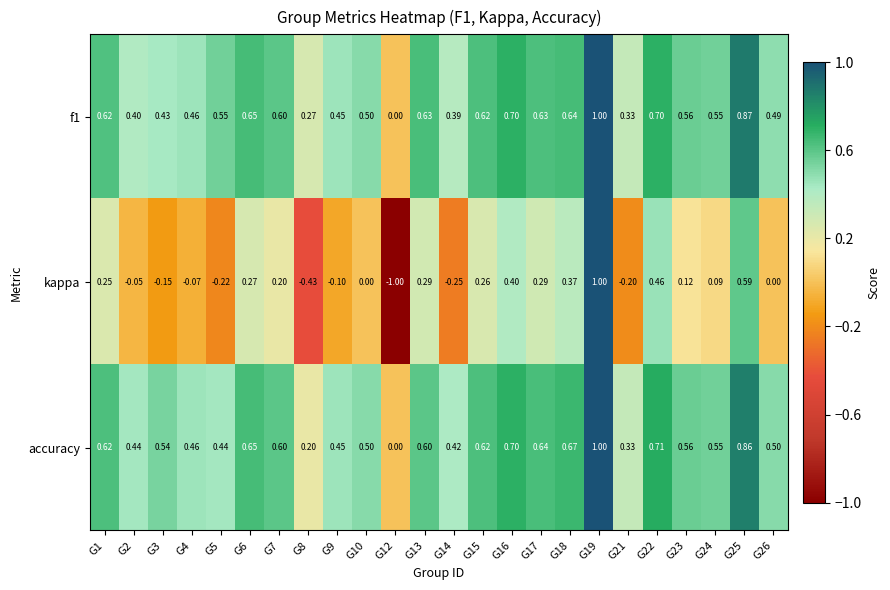

Which series changed the most between G5 and G24?

kappa